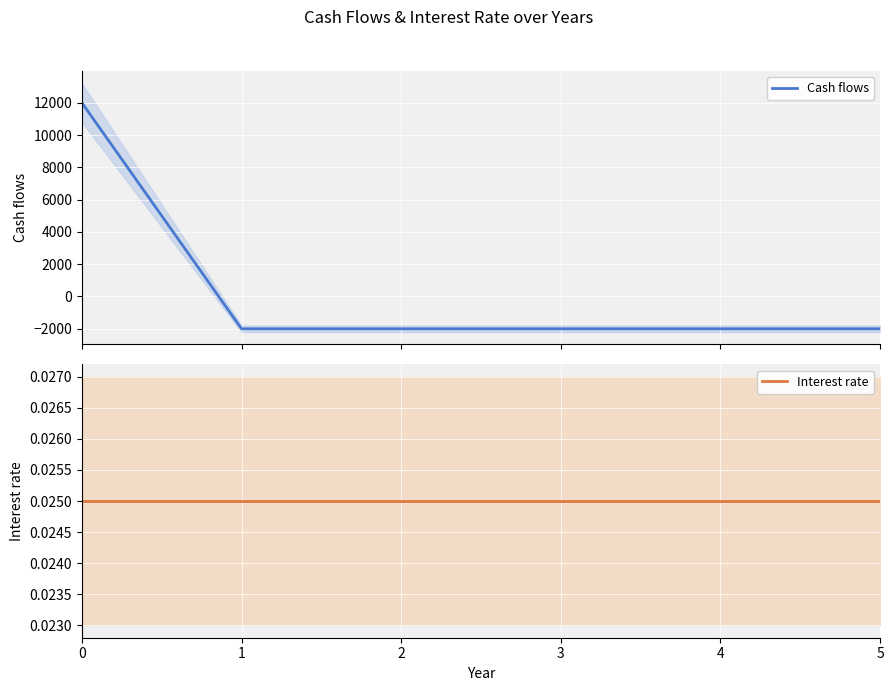

What are all the series names shown in the legend?

Cash flows, Interest rate